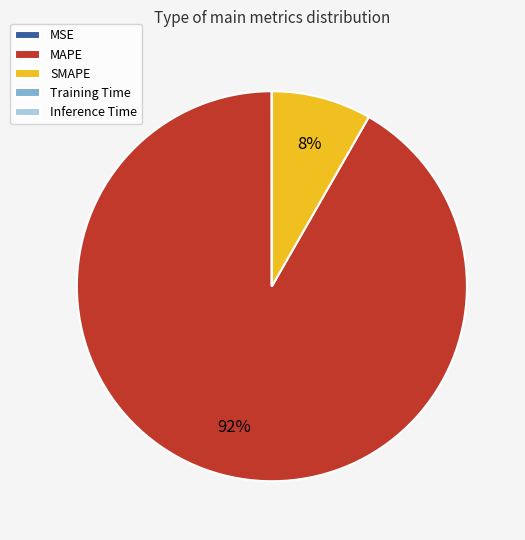

Do SMAPE and MAPE together represent more than half of the pie?

Yes